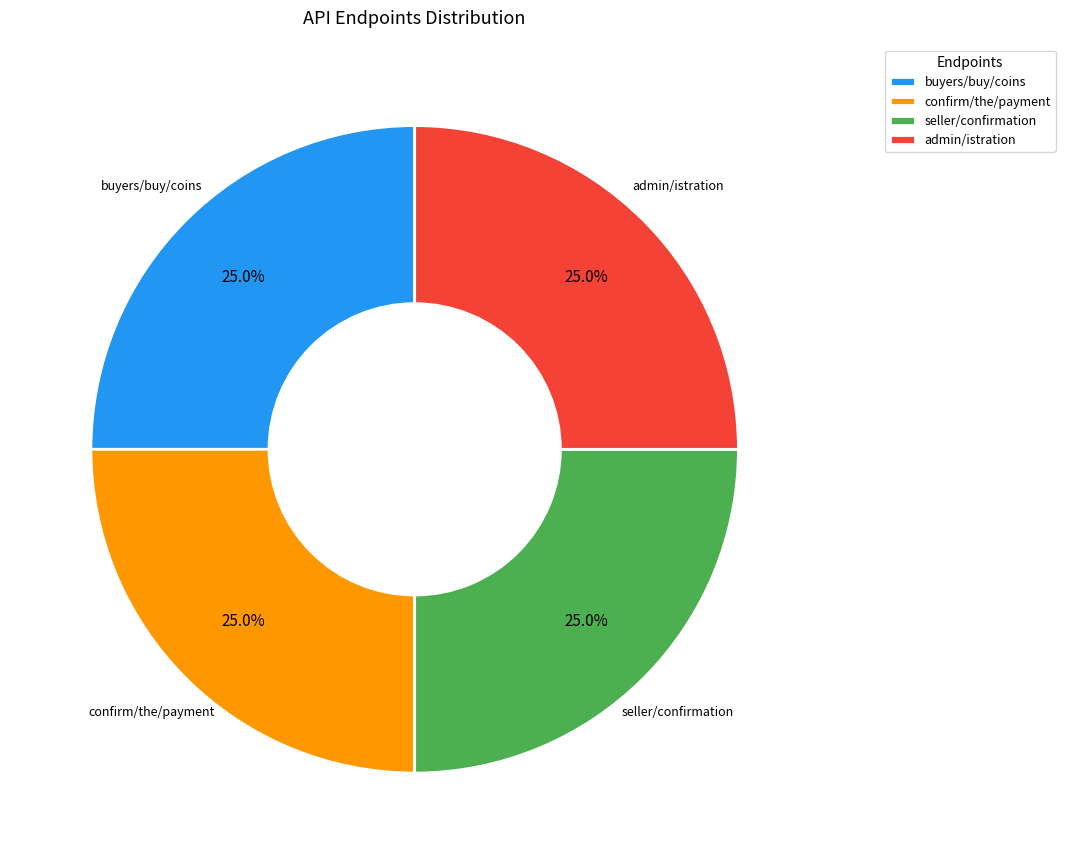

What percentage is NOT represented by confirm/the/payment?

75.0%